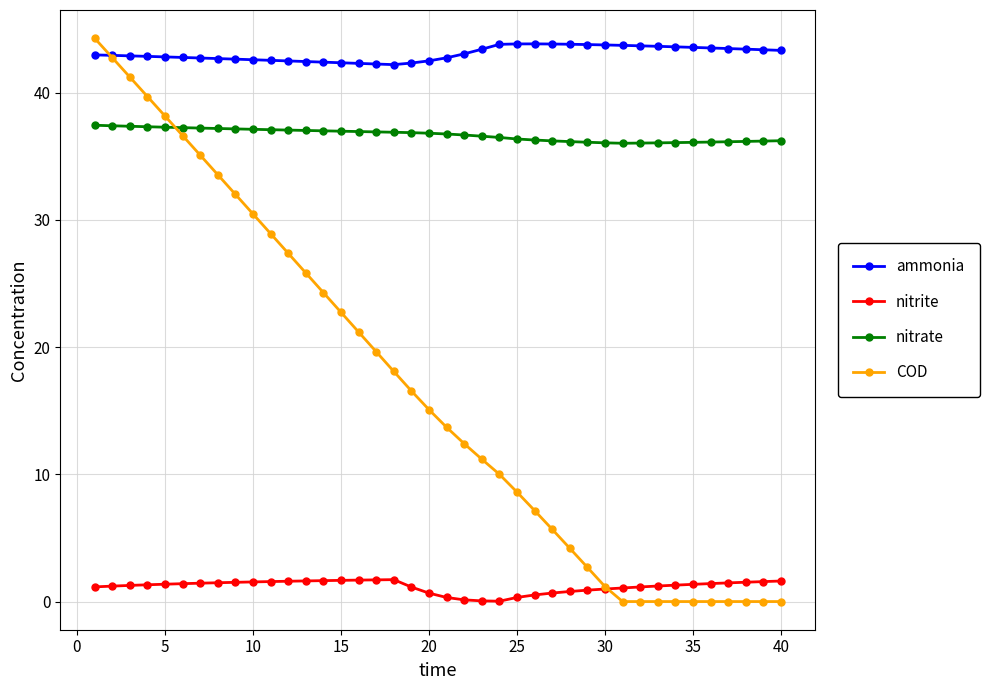

Which series has the largest range (max minus min)?

COD